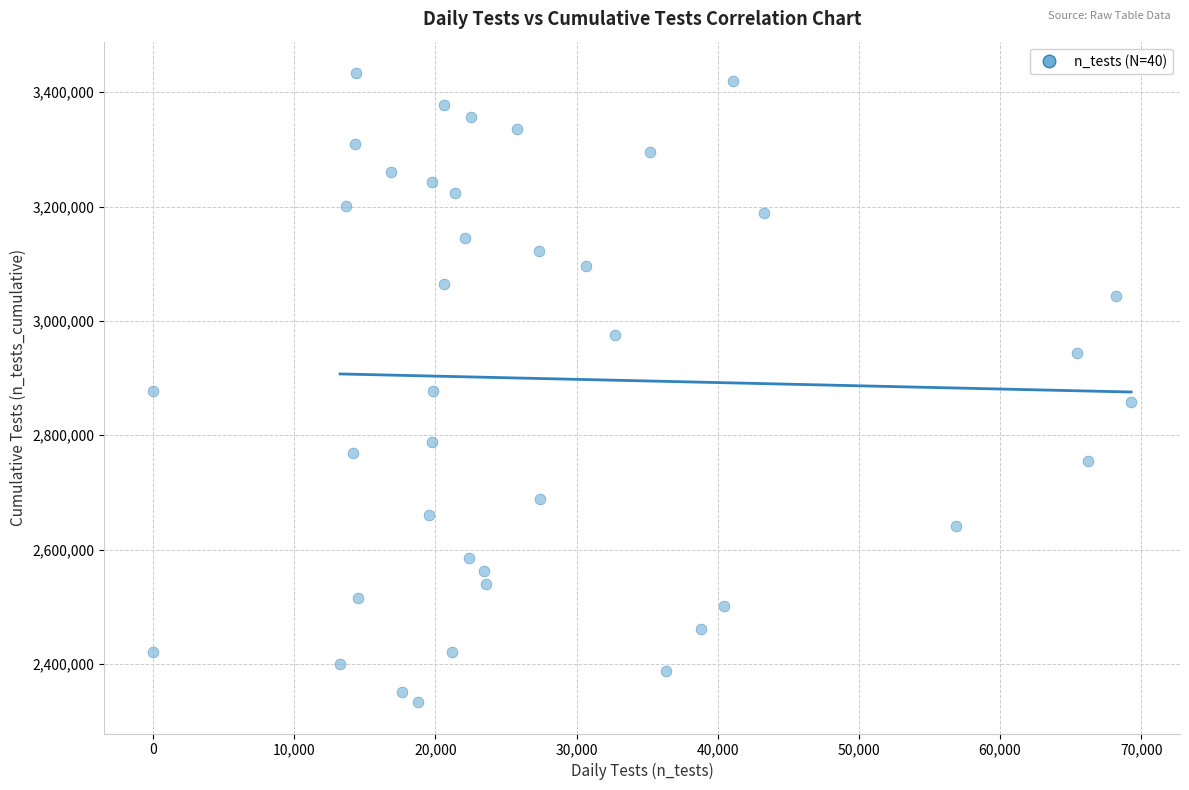

What is the range of Y values (max minus min)?

1100376